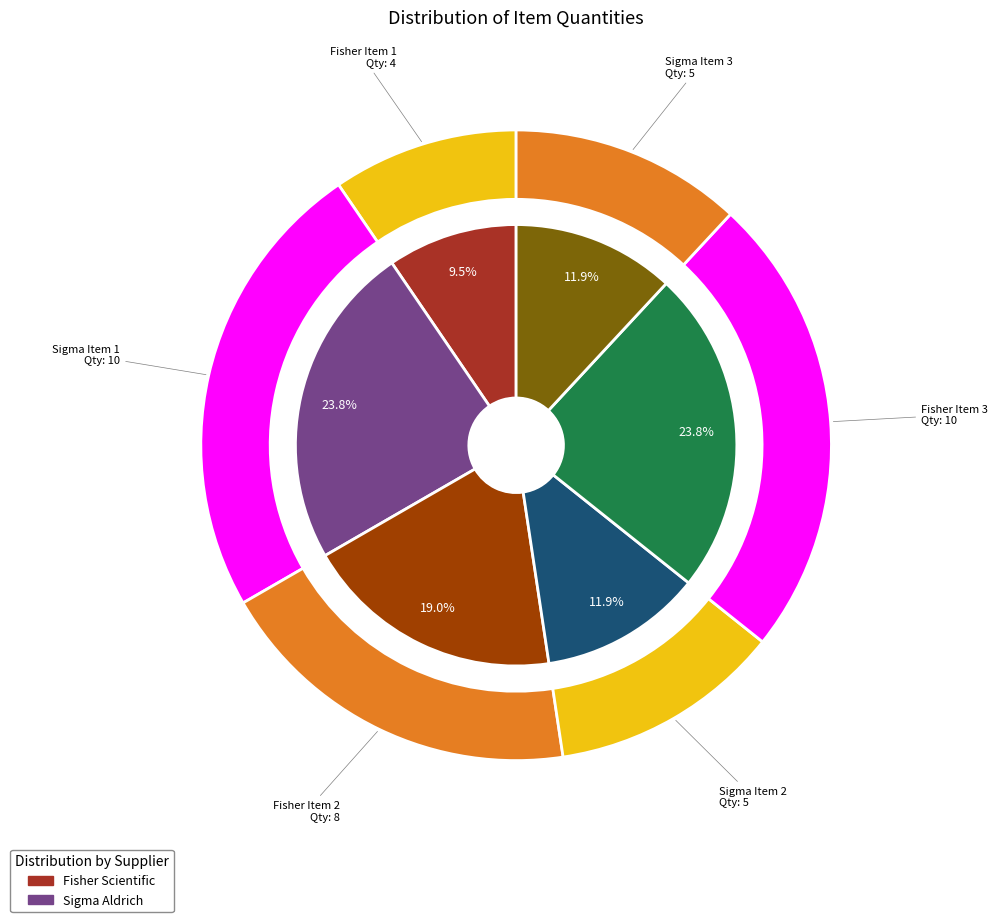

Rank the categories by value from lowest to highest.

Fisher Item 1, Sigma Item 2, Sigma Item 3, Fisher Item 2, Sigma Item 1, Fisher Item 3